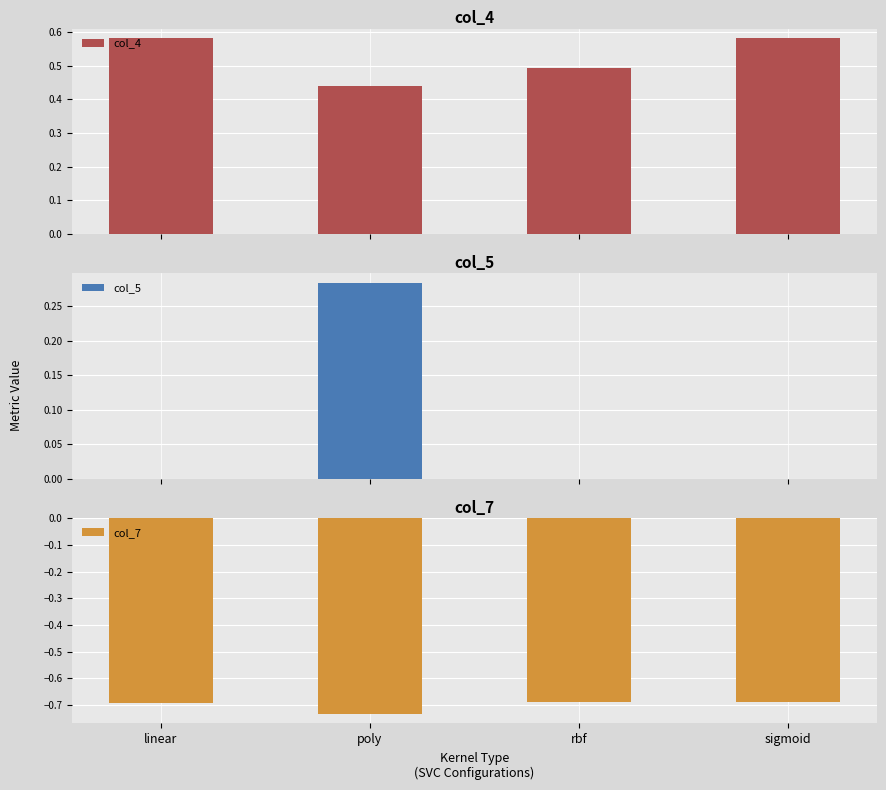

What is the value of the col_7 bar at the 1st from the left?

-0.7